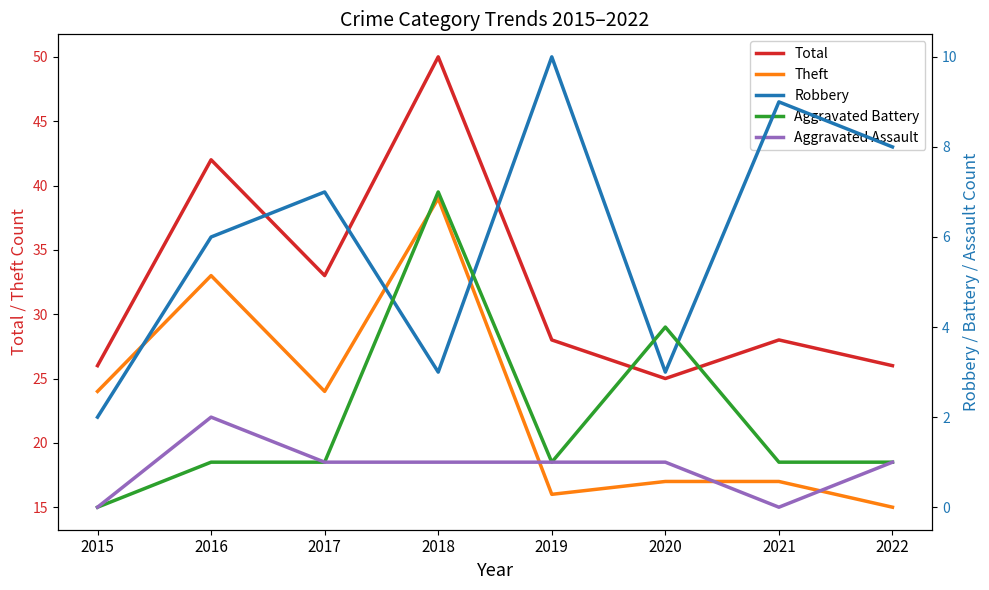

What is the value of the Total point at the 1st from the left?

26